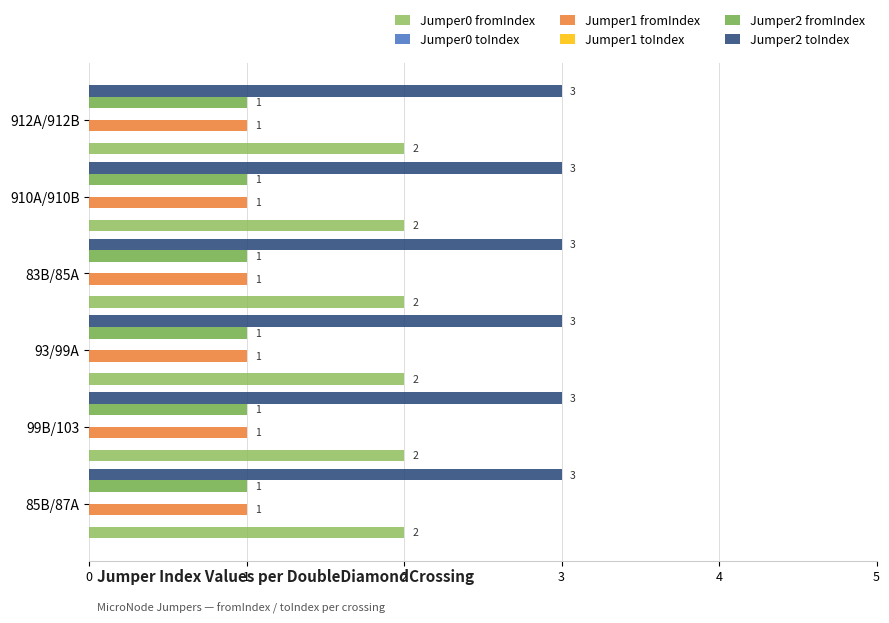

What is the spread (max minus min) of values at 85B/87A?

3